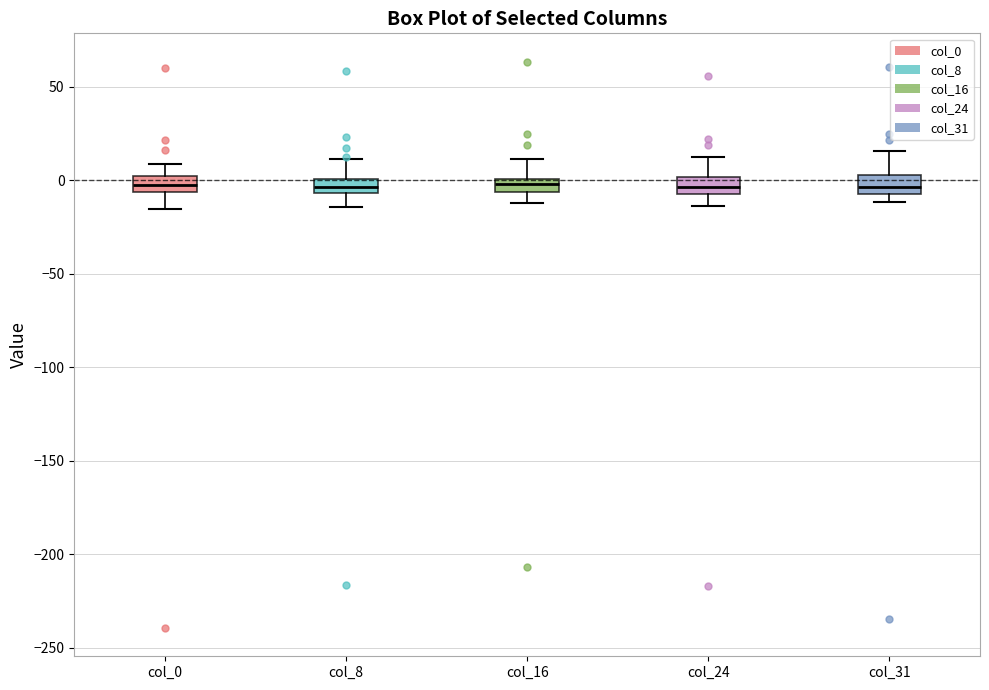

Where does the upper whisker of the box for col_31 end on the y-axis? The values are not printed on the chart, so give them approximately, as read against the axis.

15